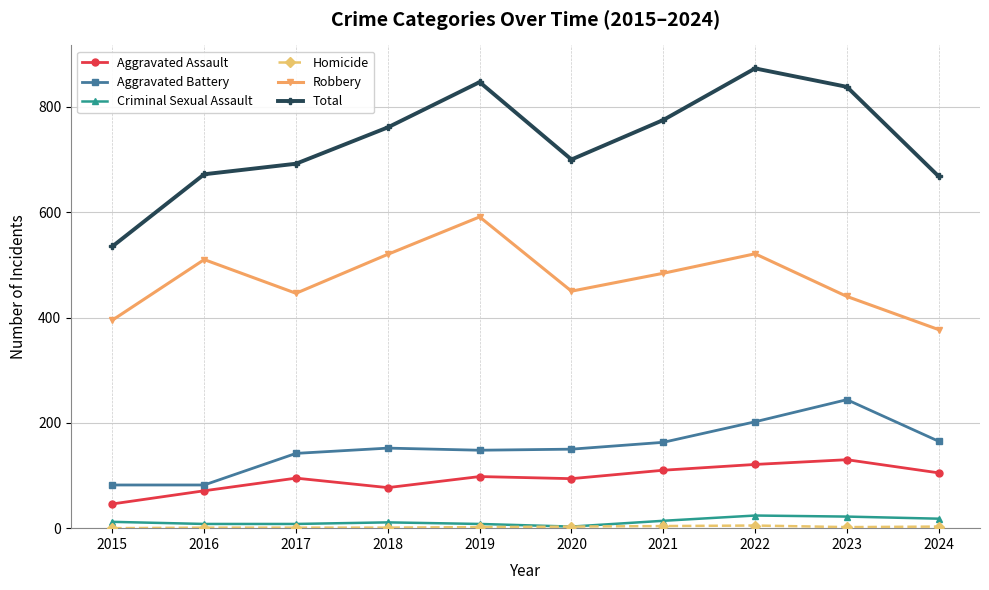

True or false: Total and Criminal Sexual Assault cross at least once.

False